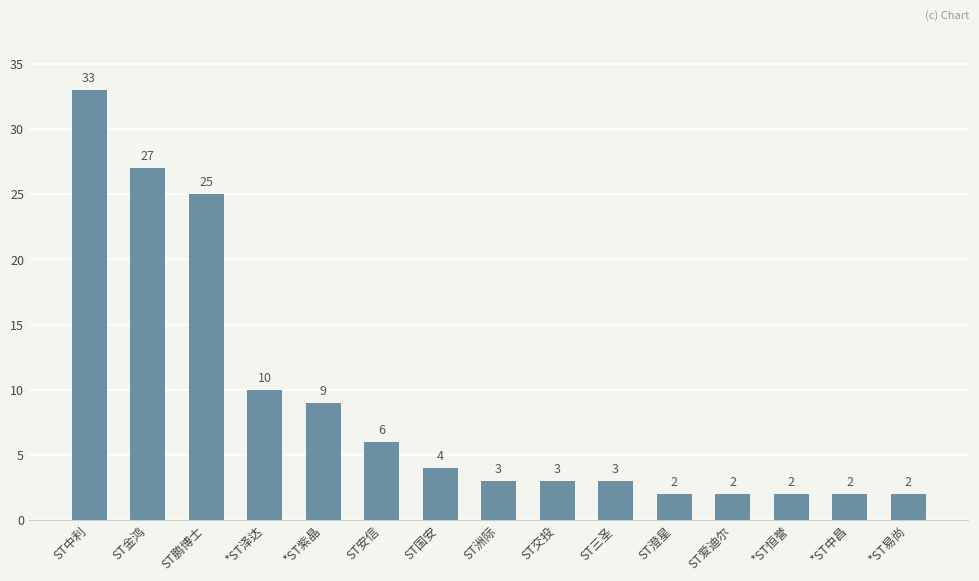

The chart shows a value of 3 at *ST泽达. True or false?

False